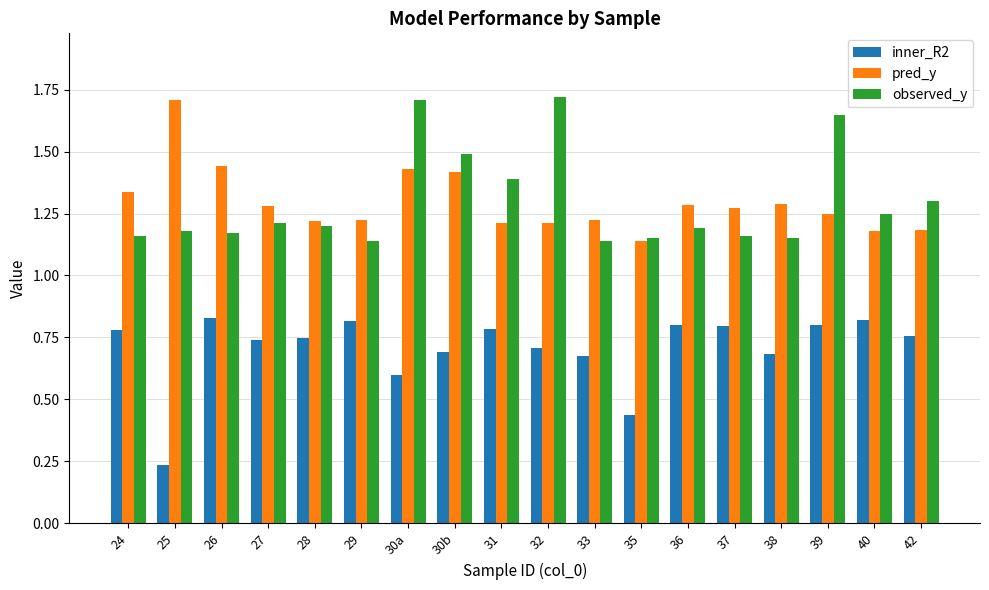

At which label is pred_y closest to 1?

35